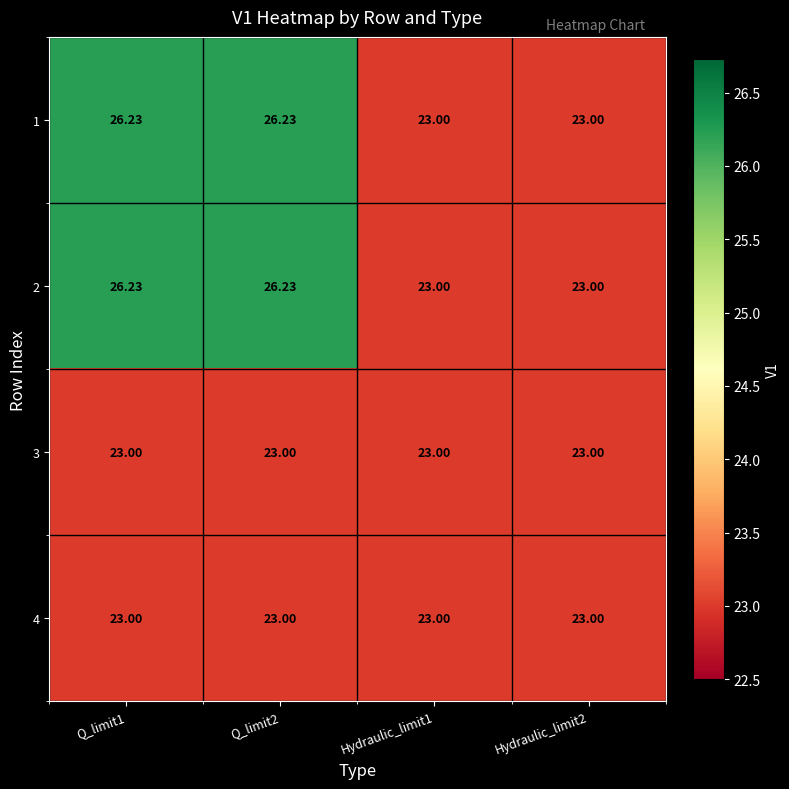

Is the value of 4 at Q_limit2 greater than the value of 1 at Q_limit1?

No